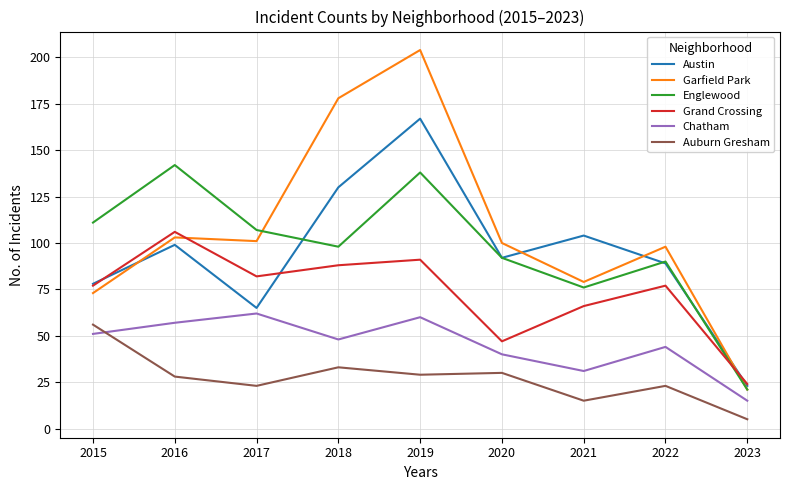

What are all the series names shown in the legend?

Austin, Garfield Park, Englewood, Grand Crossing, Chatham, Auburn Gresham